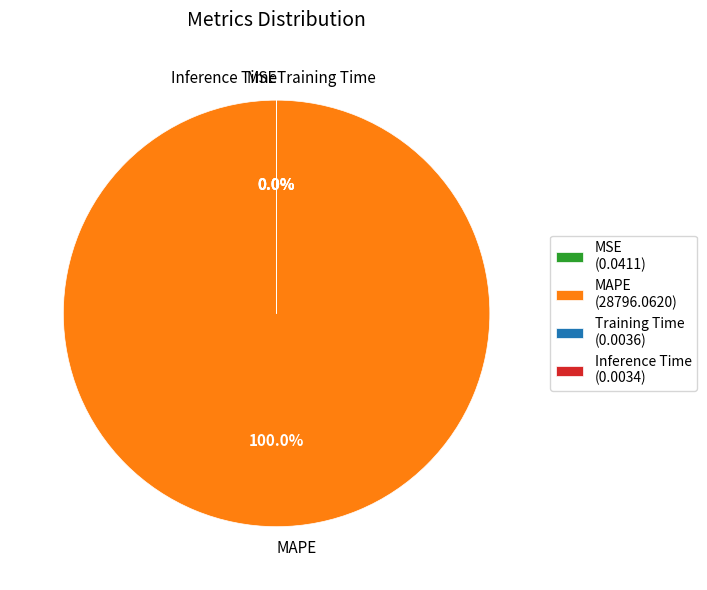

Do Training Time and Inference Time together represent more than half of the pie?

No